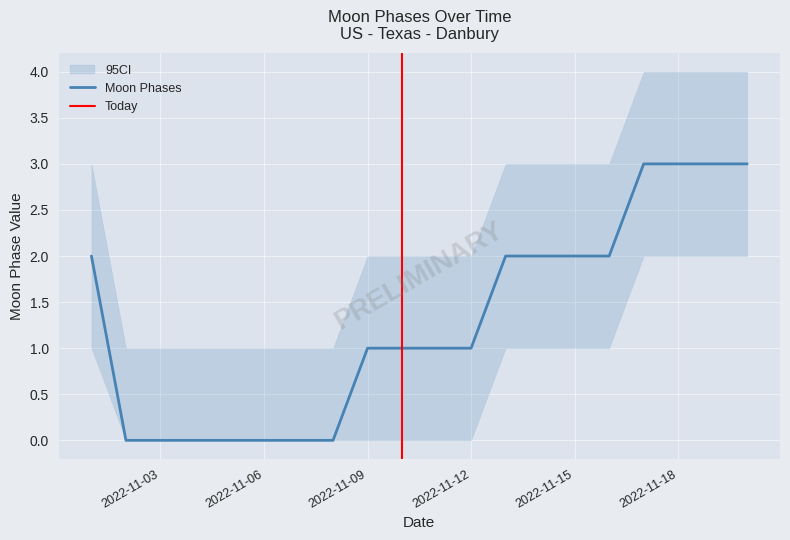

Is this an area chart (filled region under the line)?

No